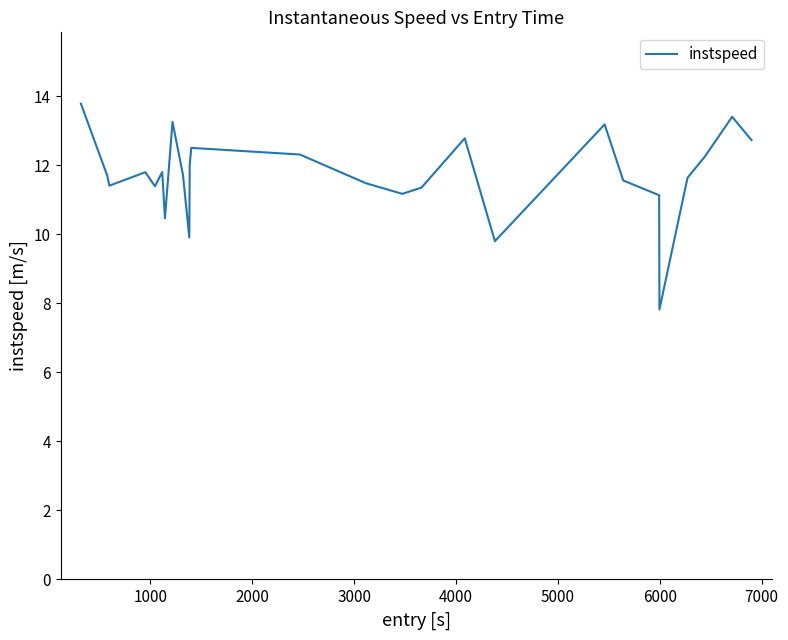

Count the number of data series in this chart.

1